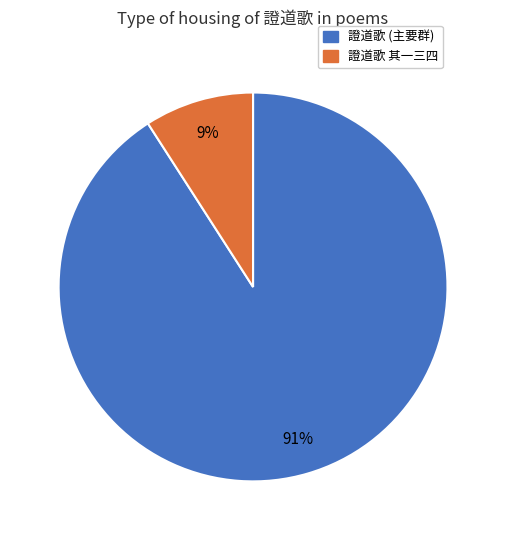

Combined, do 證道歌 其一三四 and 證道歌 (主要群) account for over 50%?

Yes